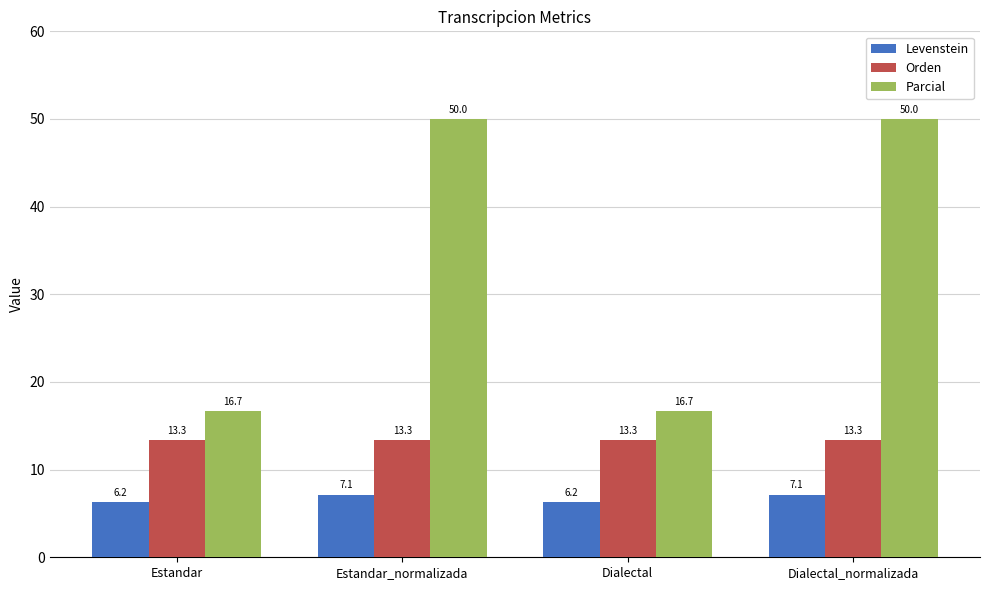

What is the greatest value displayed?

50.0